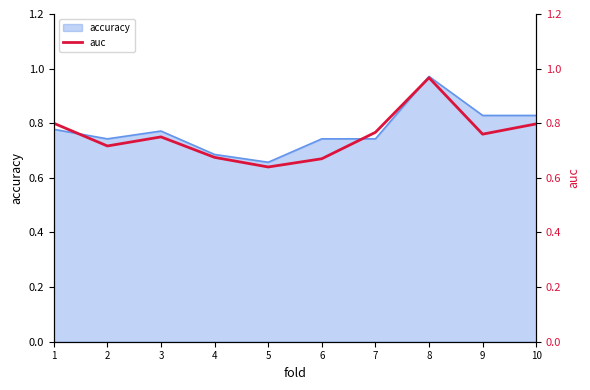

Reading left to right, transcribe all the data shown in this chart.

1=0.8	2=0.7	3=0.8	4=0.7	5=0.6	6=0.7	7=0.8	8=1.0	9=0.8	10=0.8